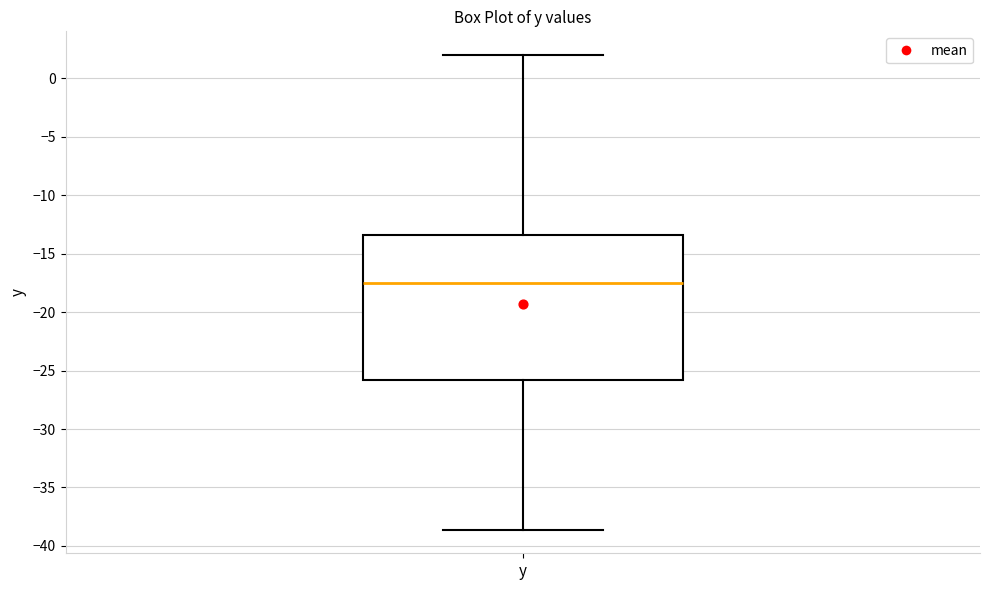

Transcribe this box plot: give where the median line is, the range the box spans, and where the two whiskers end, as read against the y-axis. The values are not printed on the chart, so give them approximately, as read against the axis.

median -17.5, box -26.0 to -13.5, whiskers -38.5 to 2.0